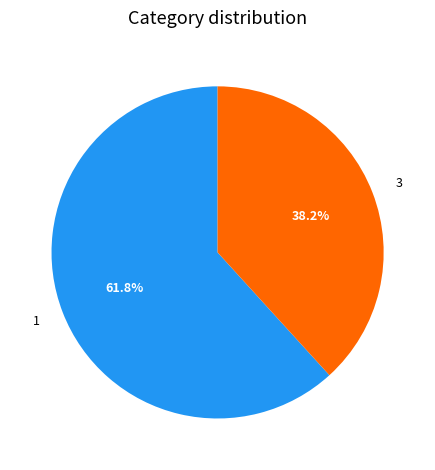

Is there a majority slice in this chart?

Yes